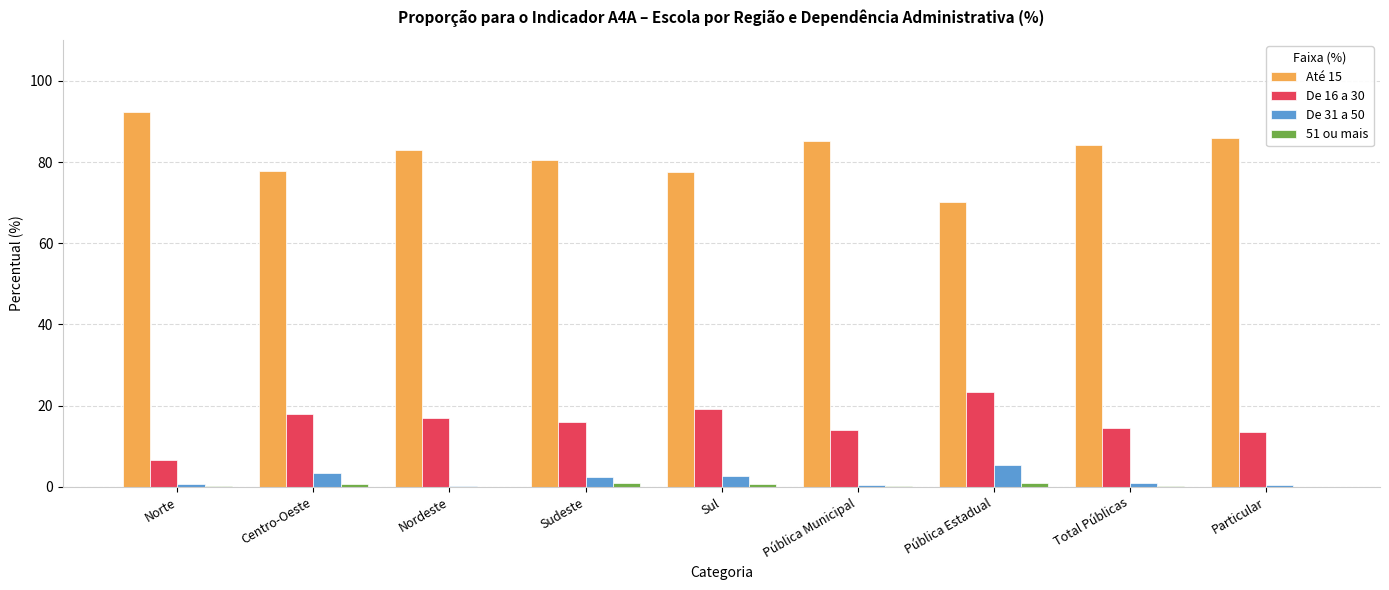

How many categories are shown in the chart?

9